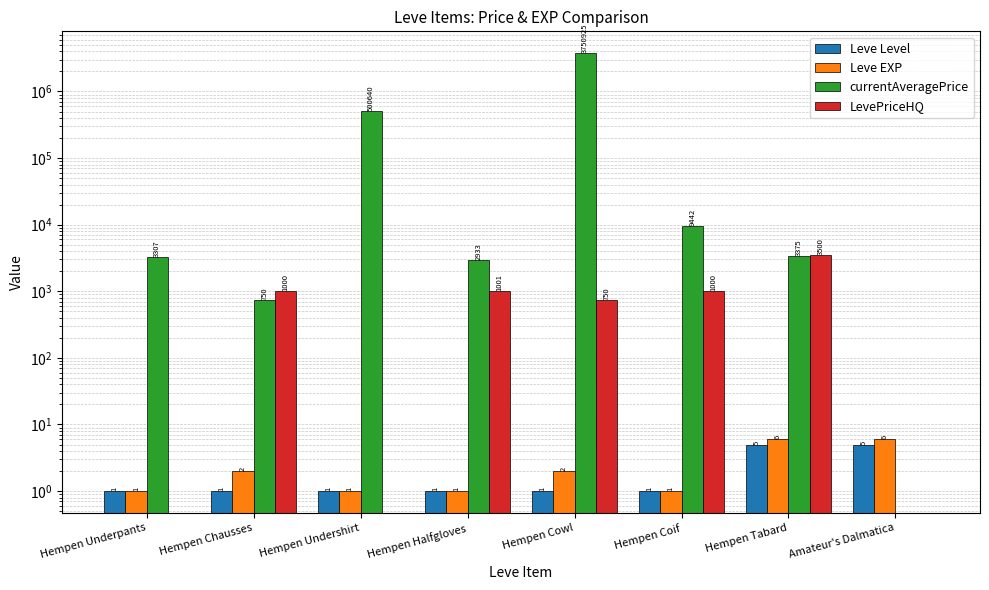

What is the difference between the maximum and minimum values in the LevePriceHQ series?

3500